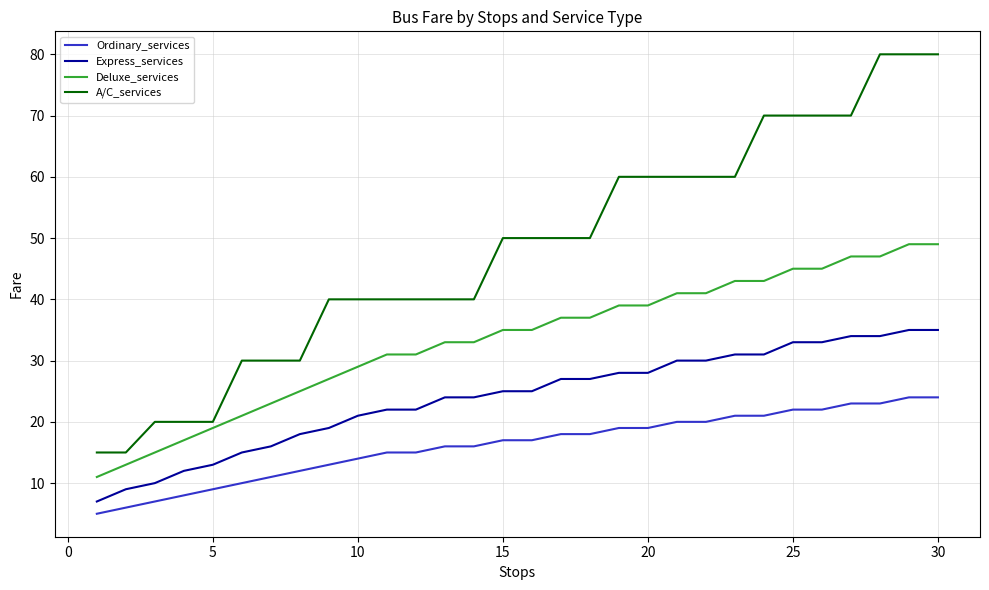

Count the number of data series in this chart.

4